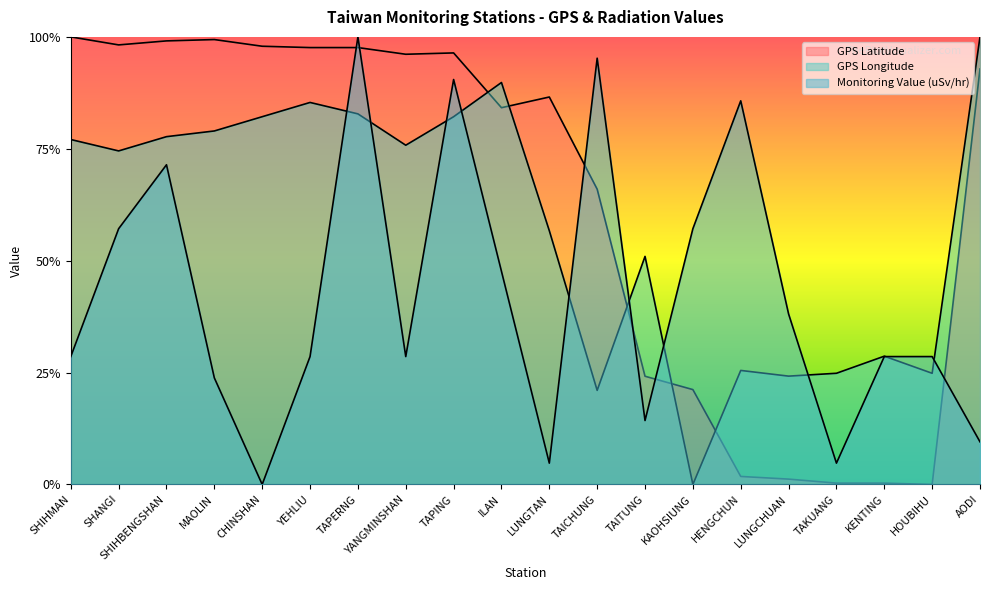

At which category is the sum across all series the highest?

TAPERNG